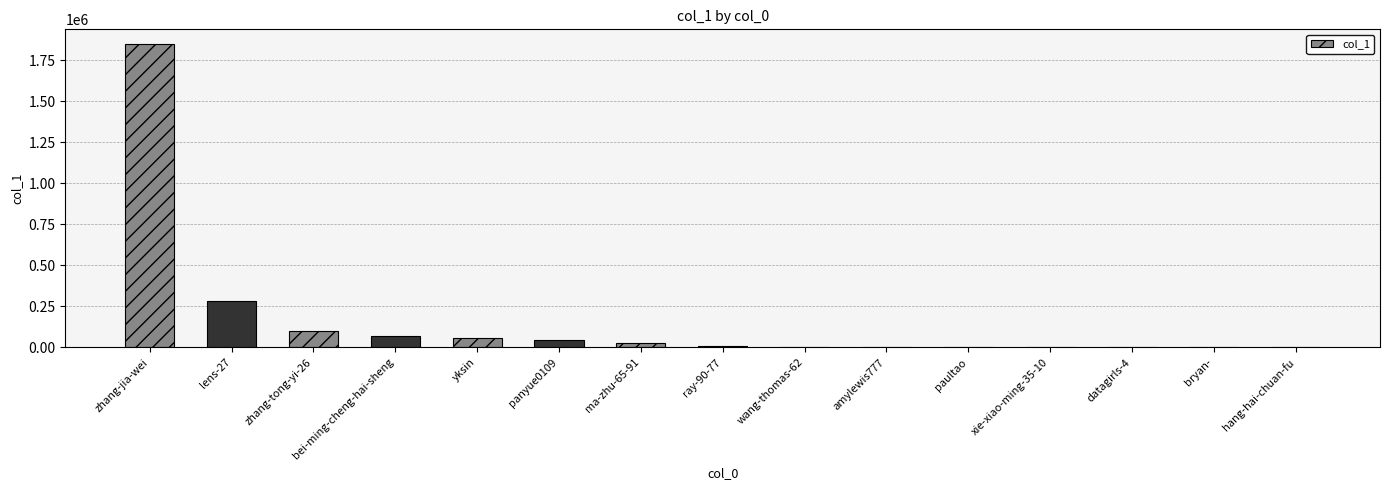

The chart shows a value of 1846216 at zhang-jia-wei. True or false?

True